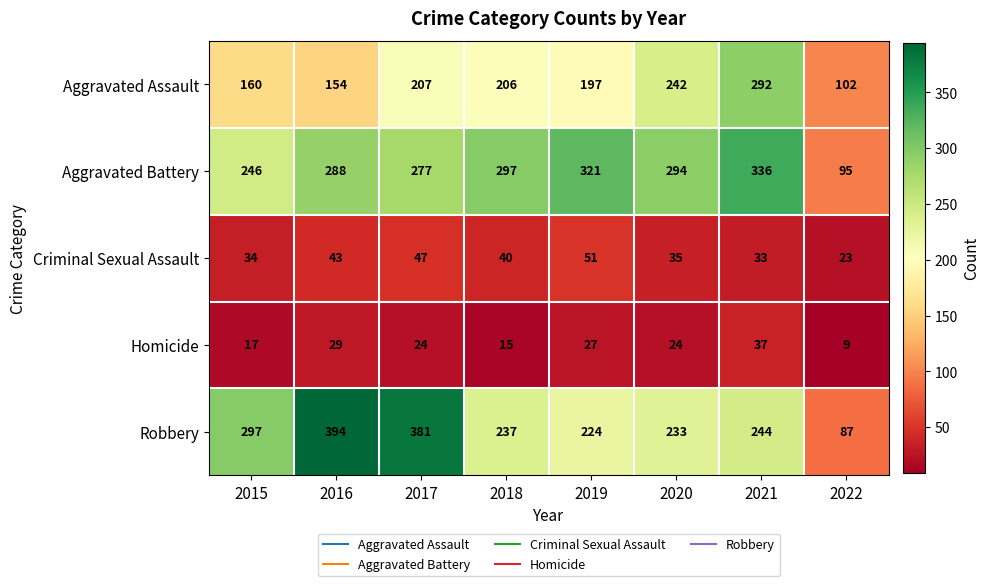

Count the number of categories in the chart.

8